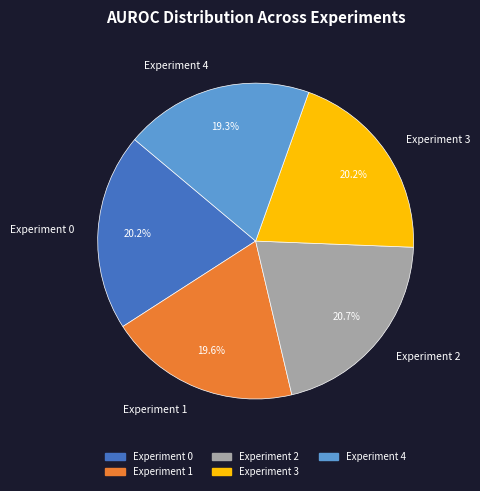

Is there a majority slice in this chart?

No